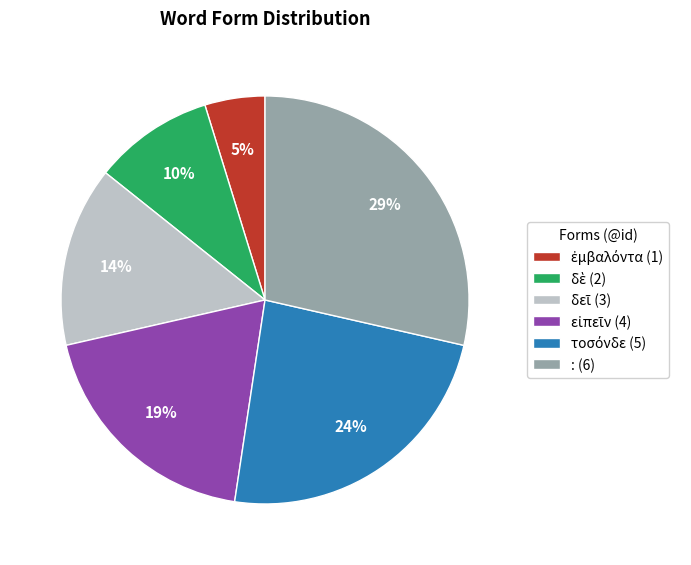

To the nearest percent, what percentage of the pie is : (6)?

29%